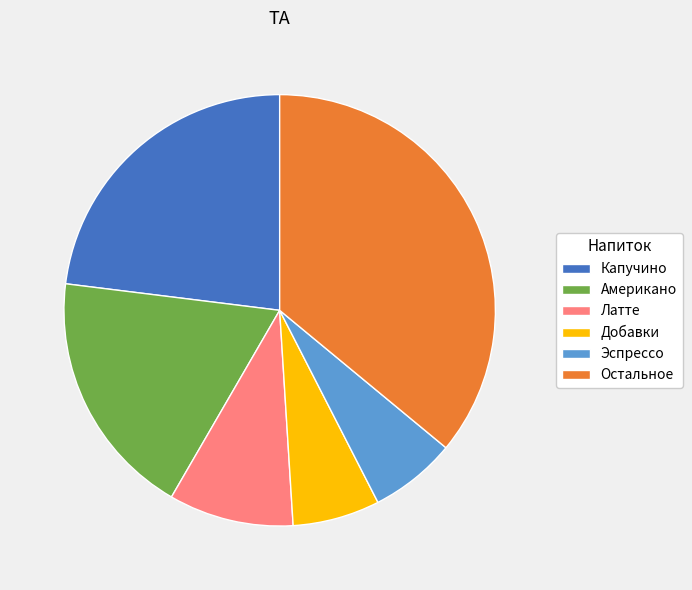

What is the largest slice in the pie chart?

Остальное